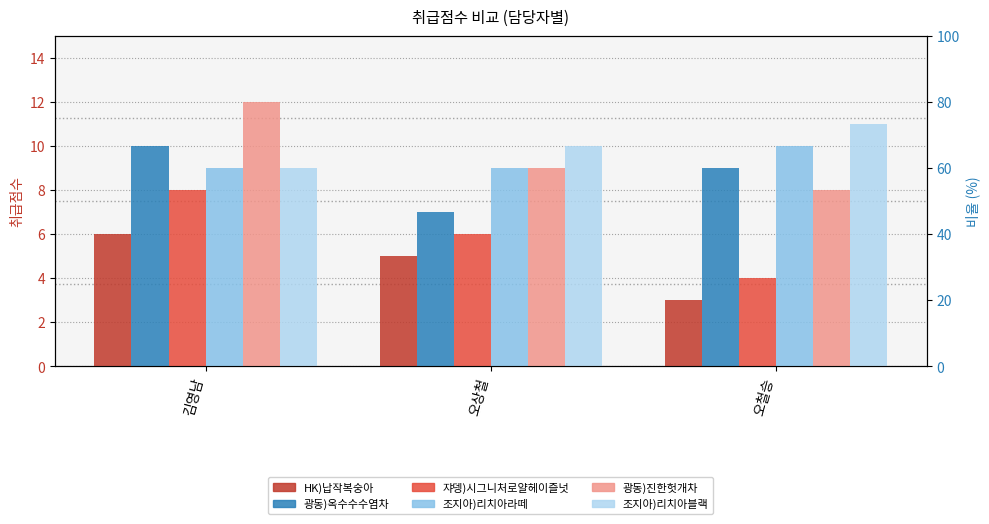

What is the difference between the maximum and minimum values in the 조지아)리치아로마블랙270ML 취급점수 series?

2